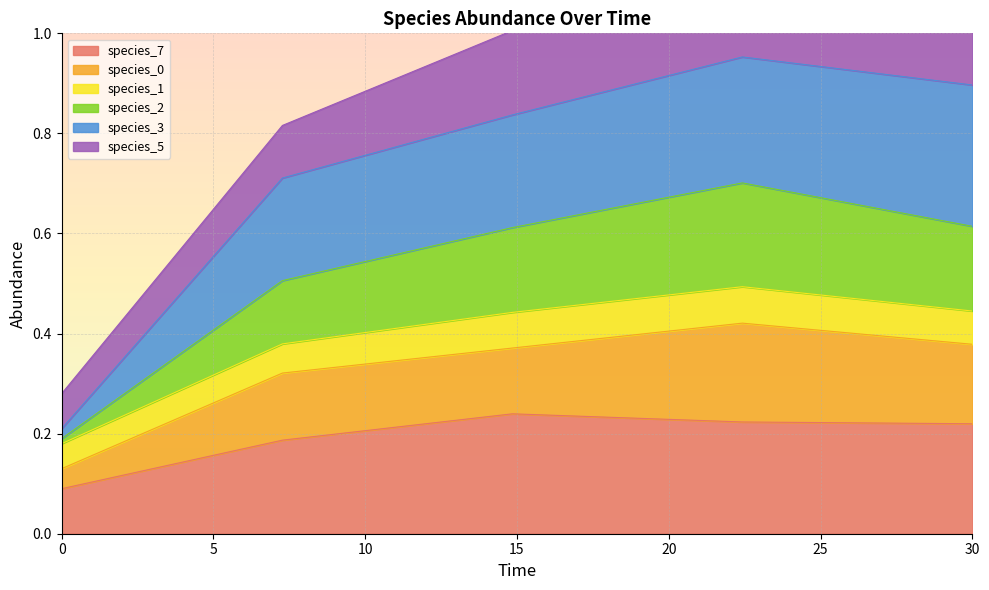

Count the number of categories in the chart.

5